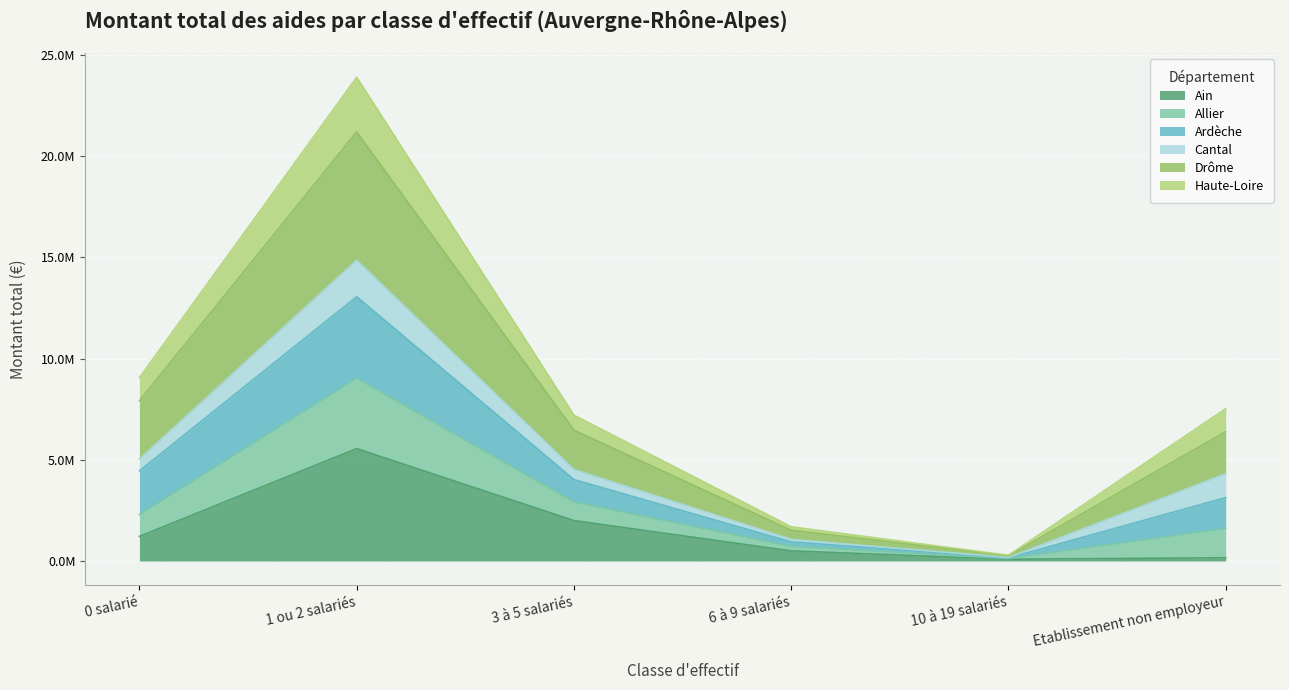

What is the label of the 6th point from the left?

Etablissement non employeur